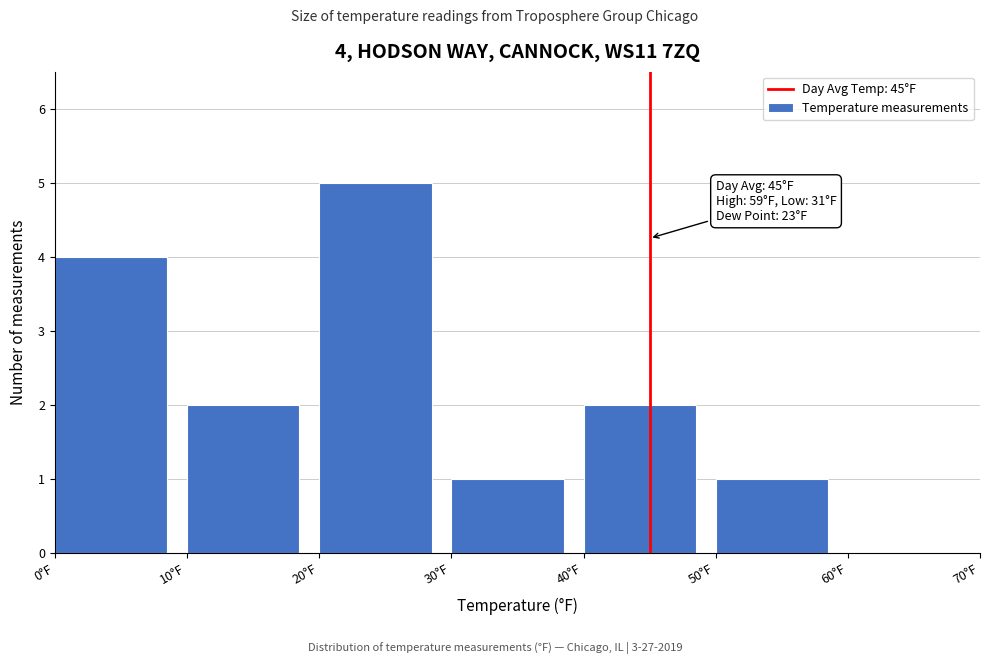

Over which range of the x-axis is the bar tallest?

20 to 30